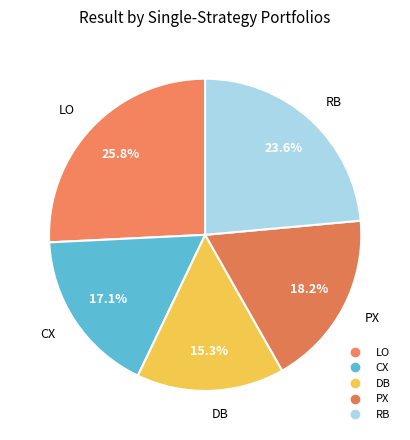

How many segments does this pie chart have?

5